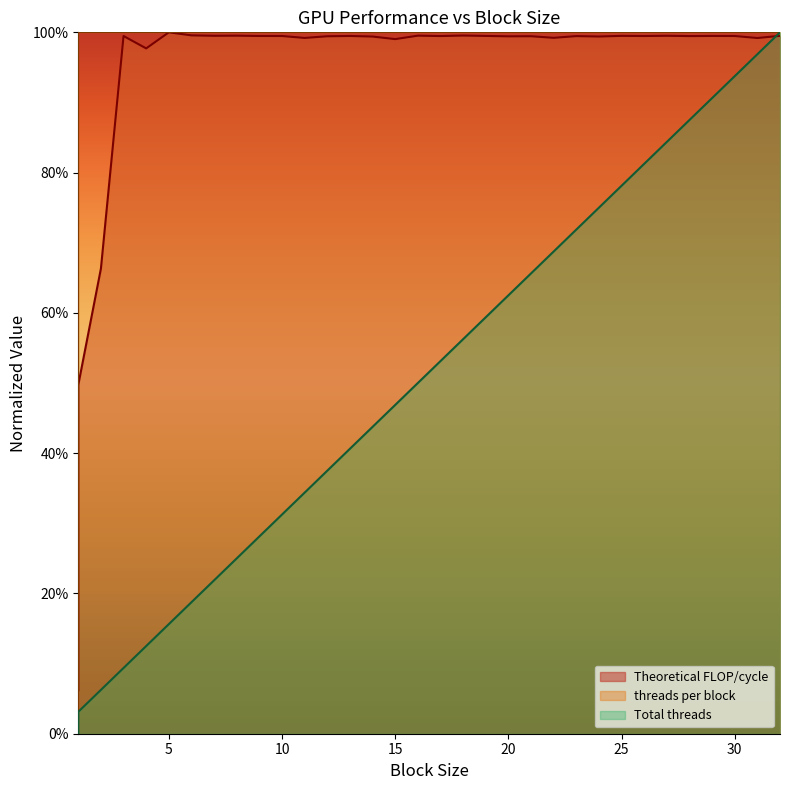

Which series has the largest total across all categories?

Theoretical FLOP/cycle